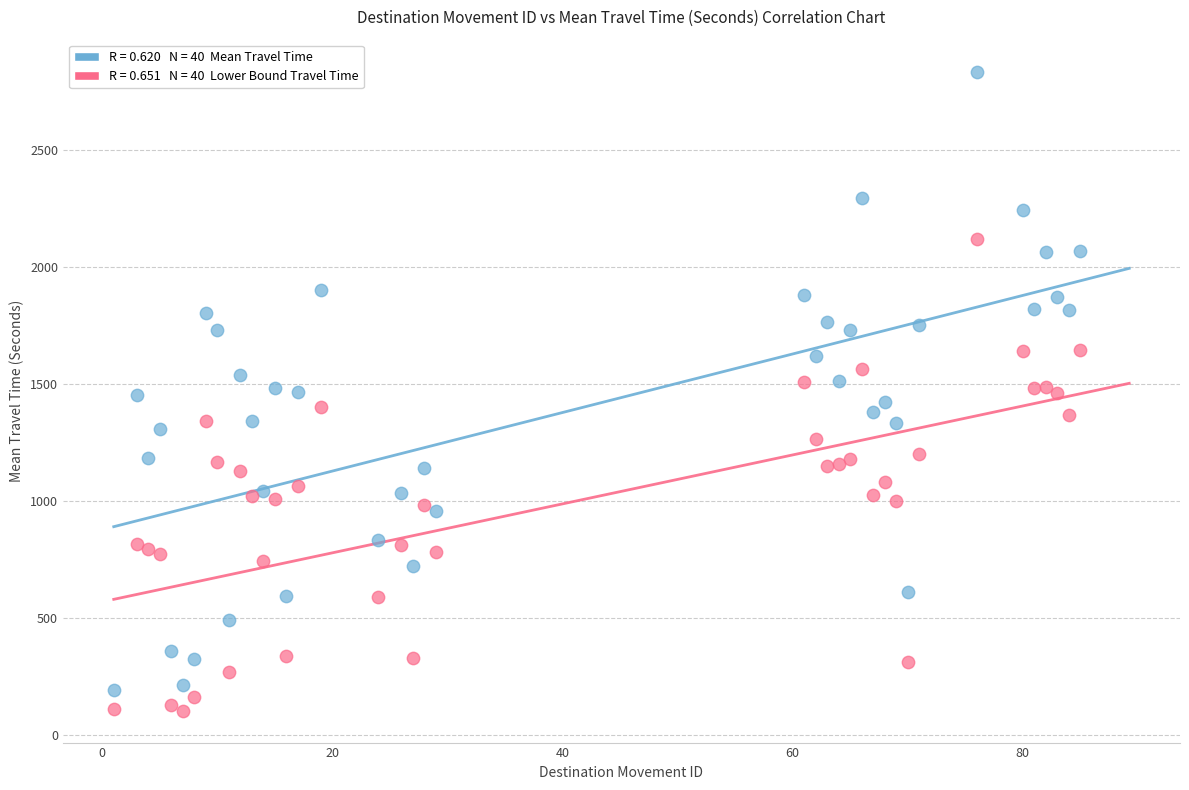

Across all data points, what is the range of X values (max minus min)?

84